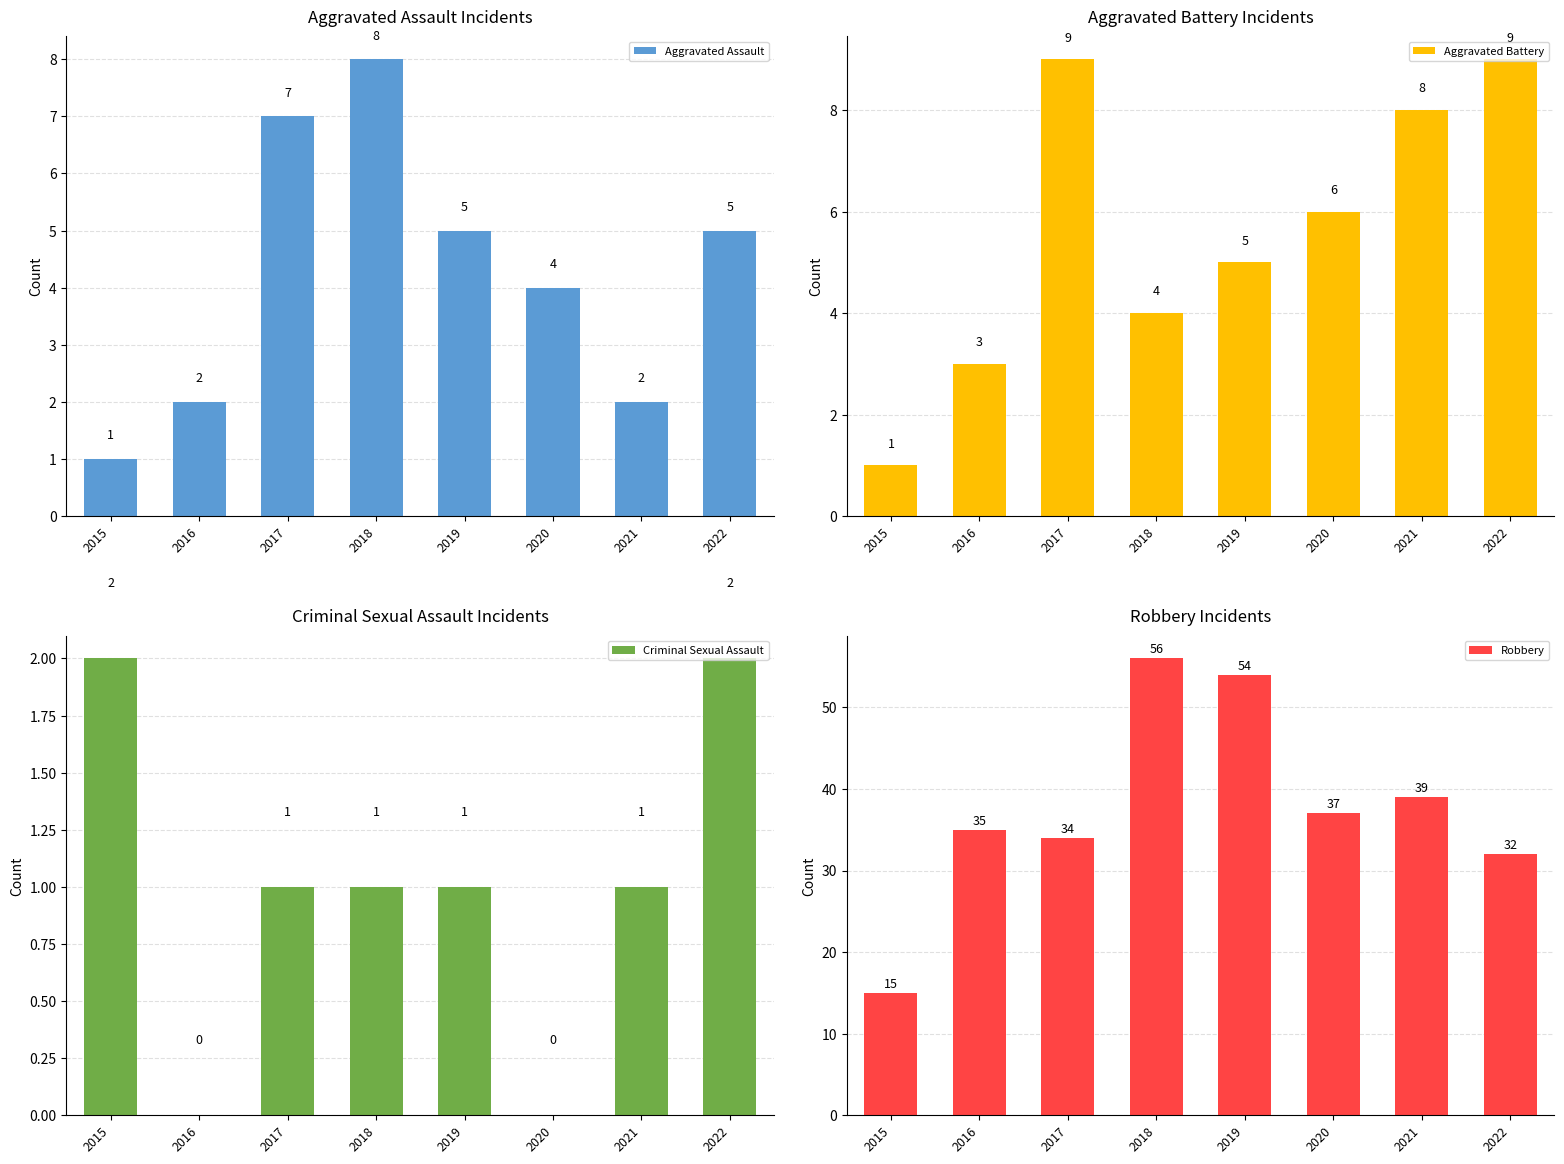

How many distinct data groups are displayed?

4